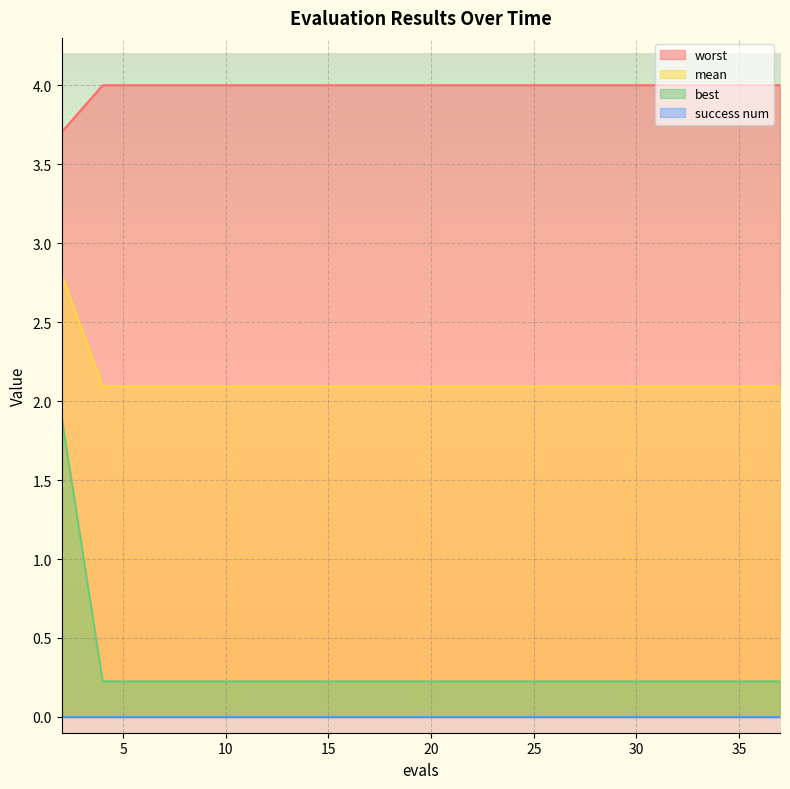

What is the greatest value displayed?

4.0